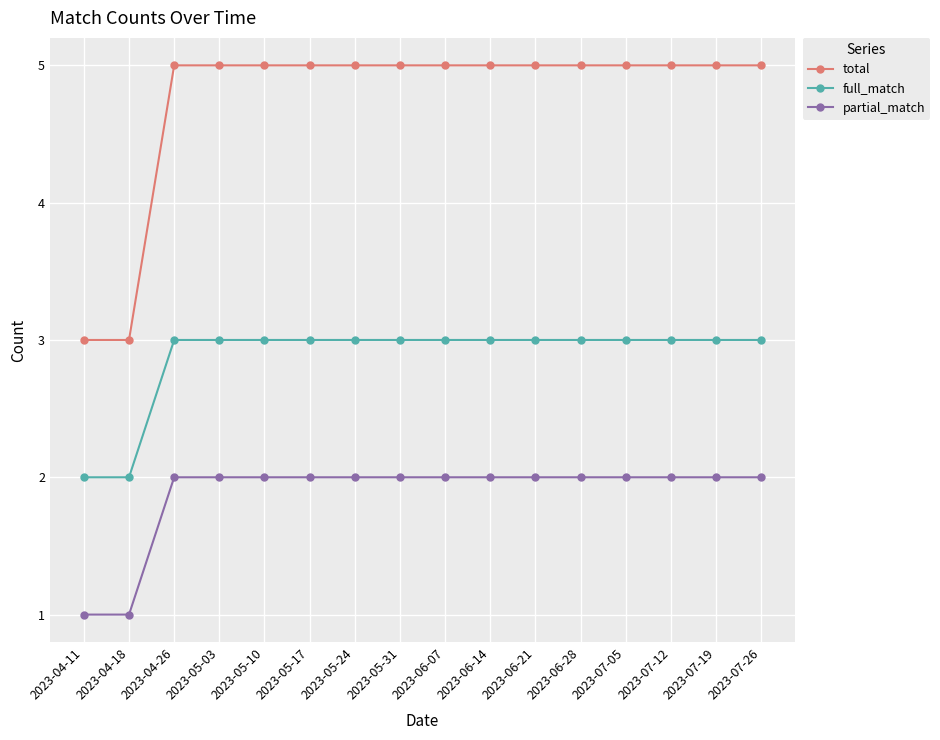

What is the label of the 7th point from the left?

2023-05-24